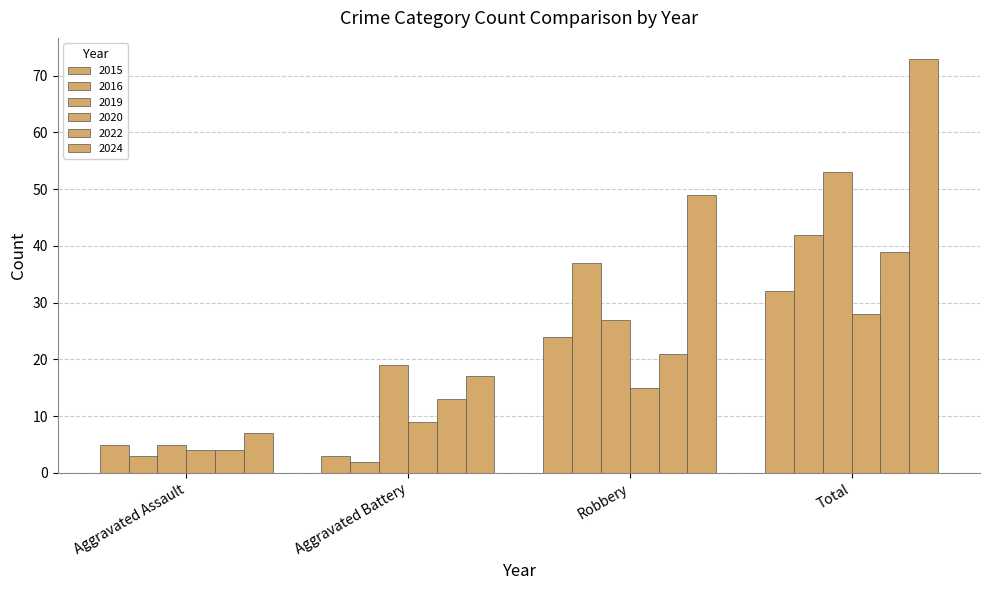

Which series has the widest spread of values?

Total